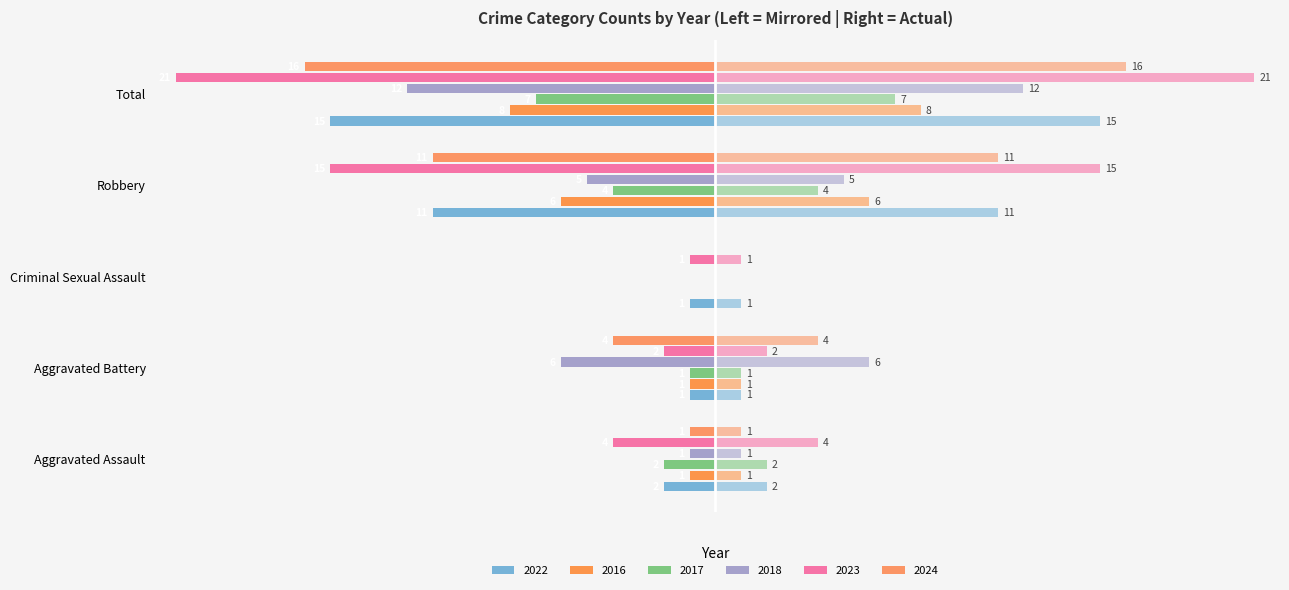

Count the number of data series in this chart.

6